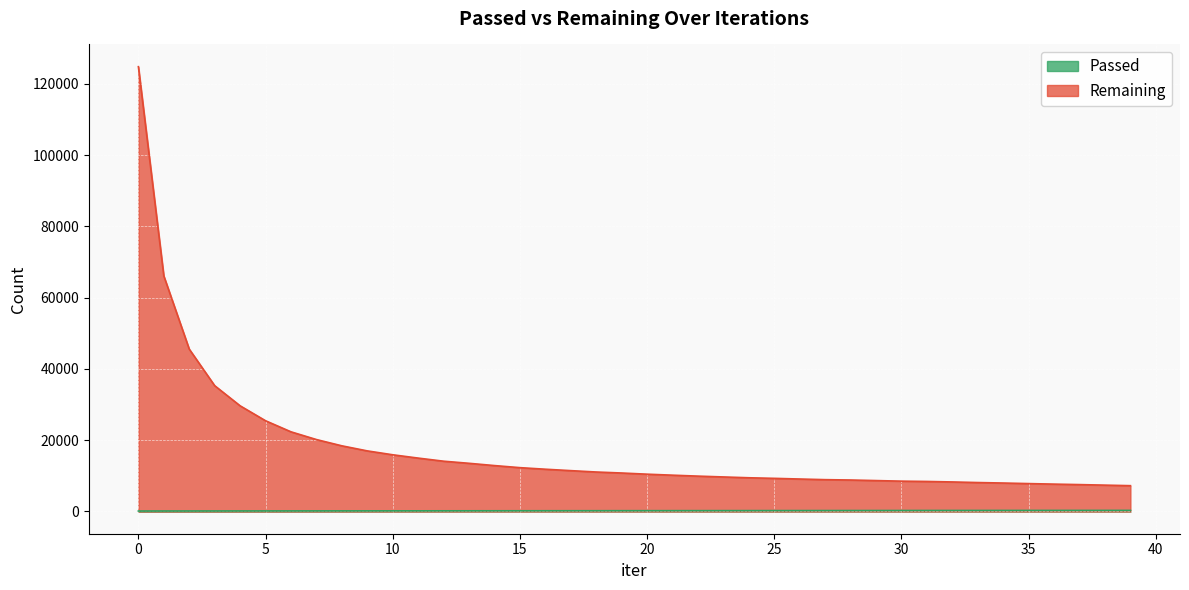

Does the chart display data point markers on the line(s)?

No